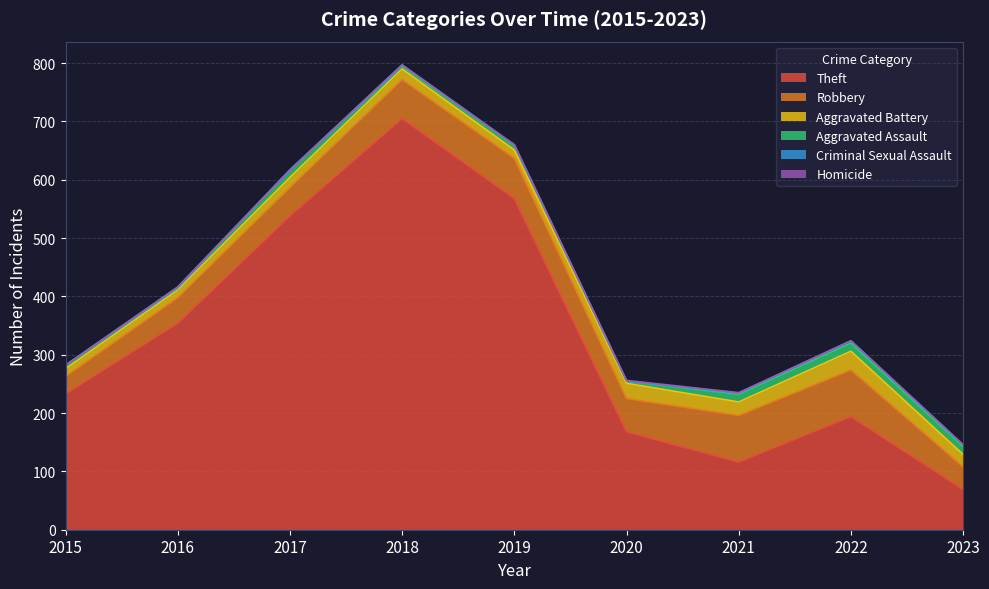

Where is Theft nearest to the value 387?

2016